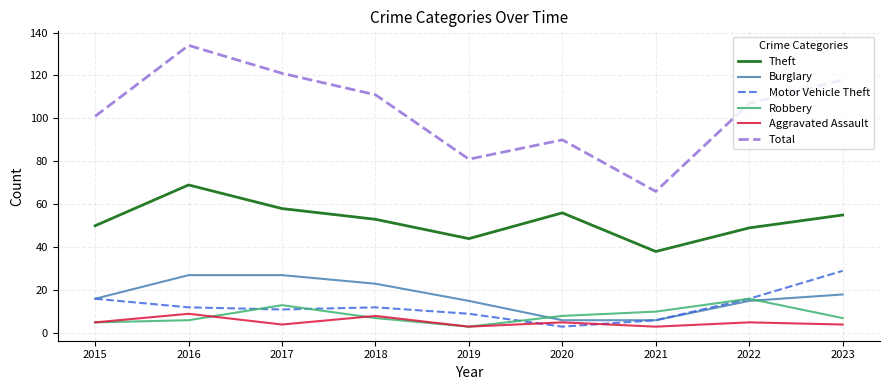

Which series has the largest total across all categories?

Total